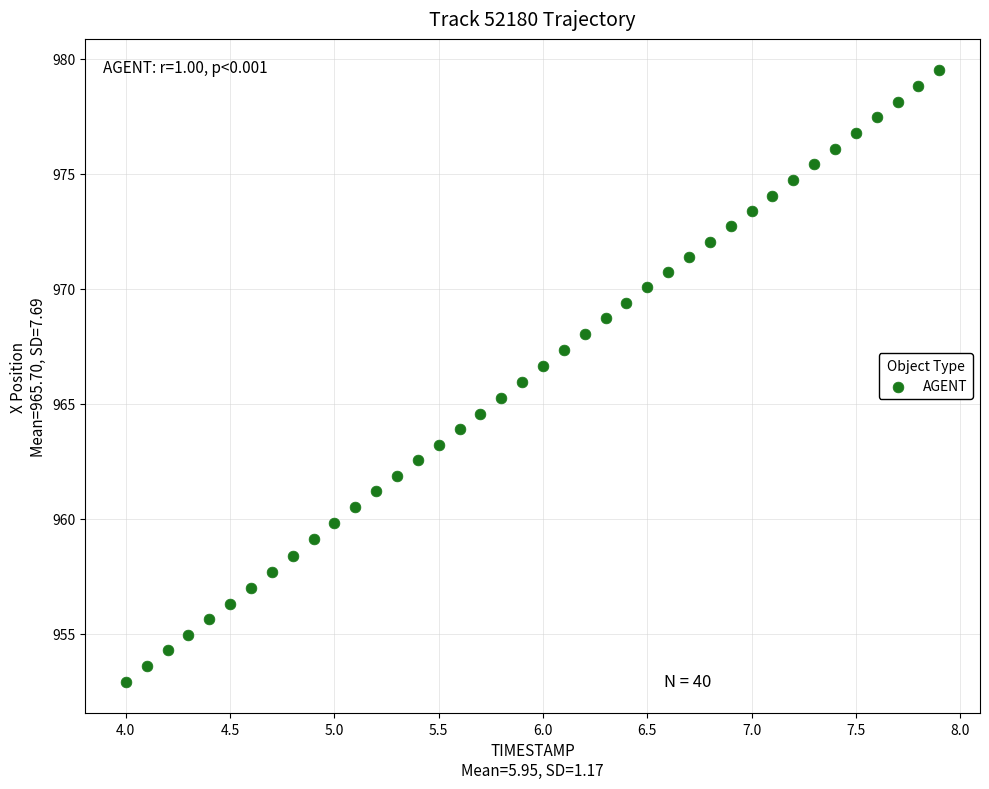

What is the range of X values (max minus min)?

3.9